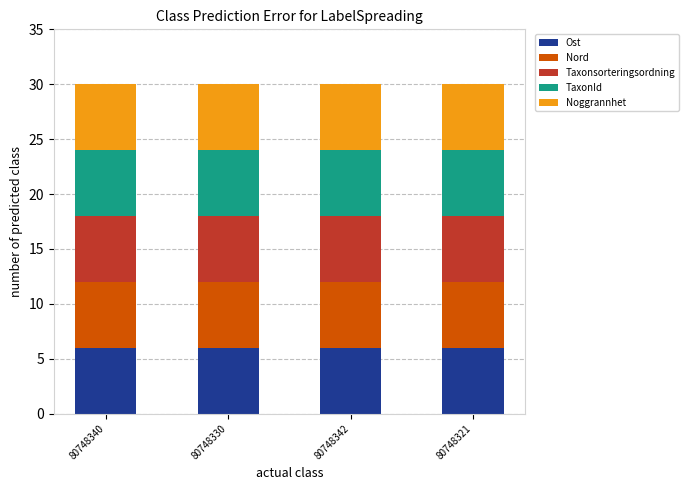

Reading left to right, transcribe the values for Ost.

80748340=6.0	80748330=6.0	80748342=6.0	80748321=6.0